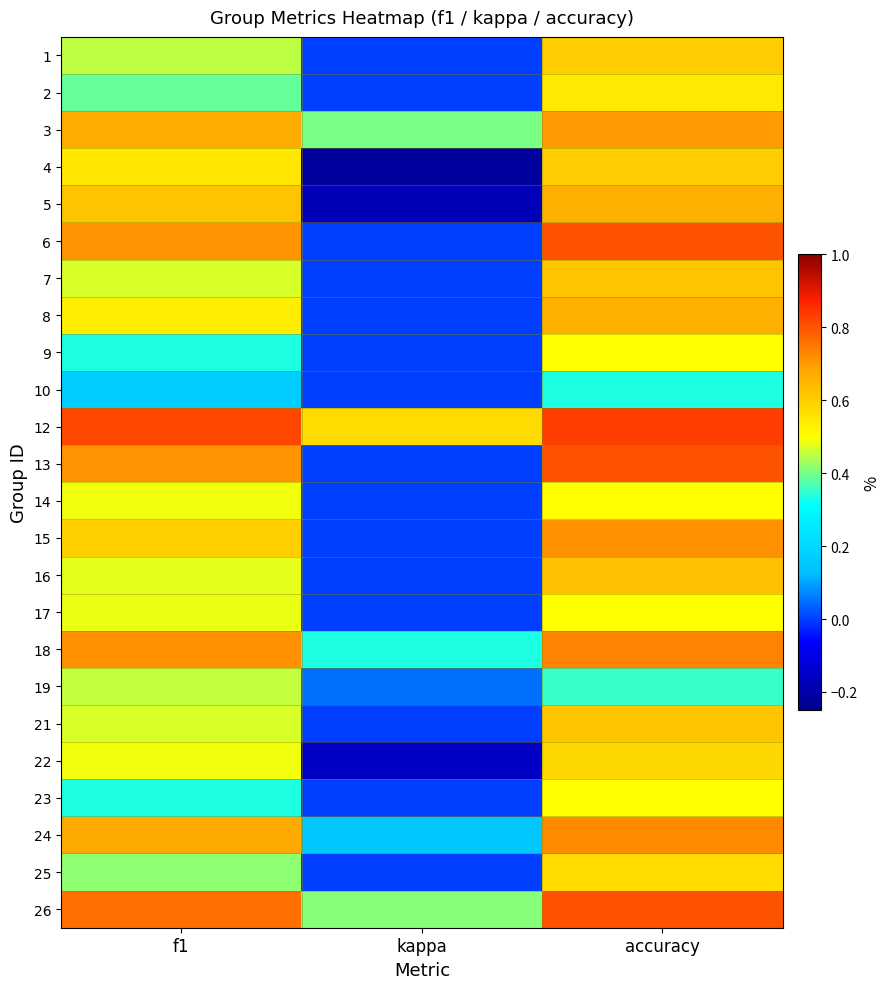

At which category is the sum across all series the highest?

accuracy